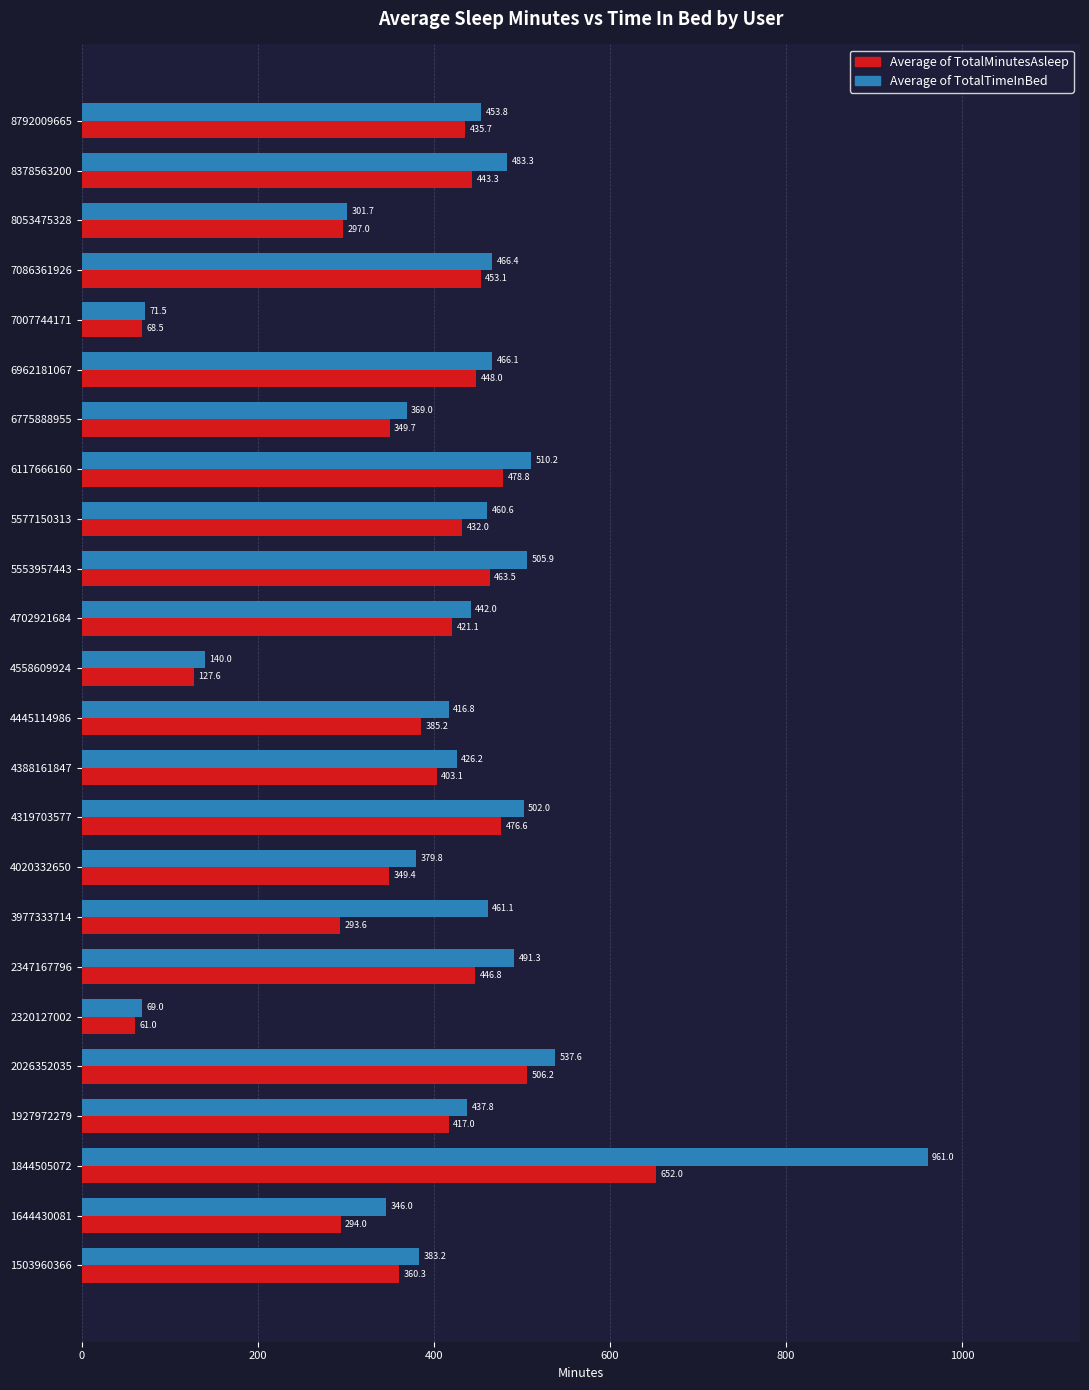

At which category is the sum across all series the highest?

1844505072